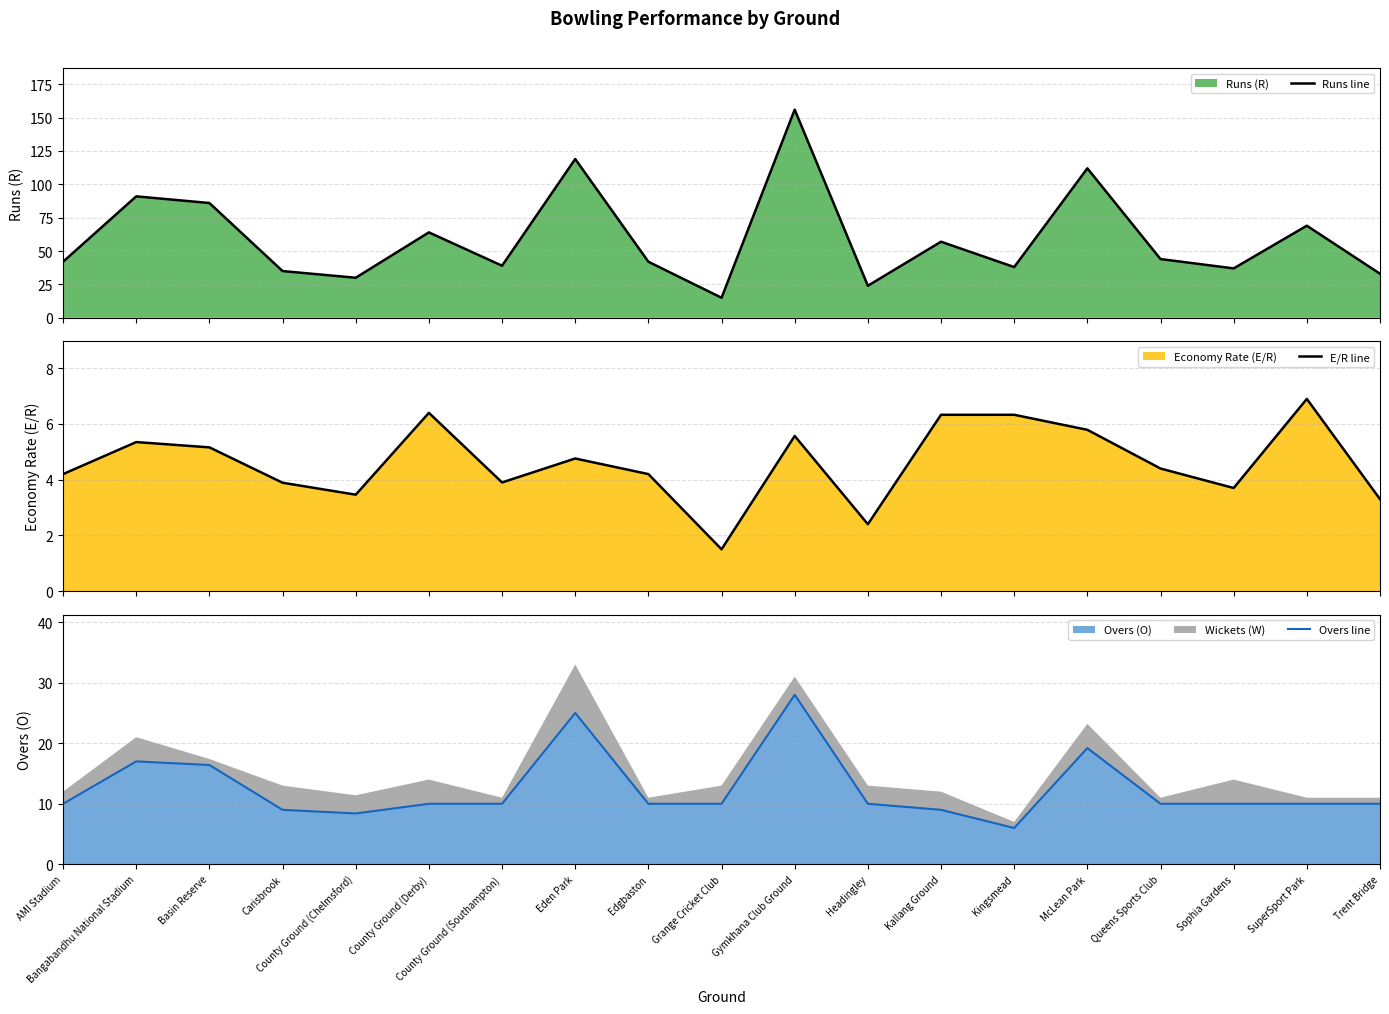

Reading left to right, what are all the values shown in this chart?

Runs line: 42.0	91.0	86.0	35.0	30.0	64.0	39.0	119.0	42.0	15.0	156.0	24.0	57.0	38.0	112.0	44.0	37.0	69.0	33.0
E/R line: 4.2	5.3	5.2	3.9	3.5	6.4	3.9	4.8	4.2	1.5	5.6	2.4	6.3	6.3	5.8	4.4	3.7	6.9	3.3
Overs line: 10.0	17.0	16.4	9.0	8.4	10.0	10.0	25.0	10.0	10.0	28.0	10.0	9.0	6.0	19.2	10.0	10.0	10.0	10.0